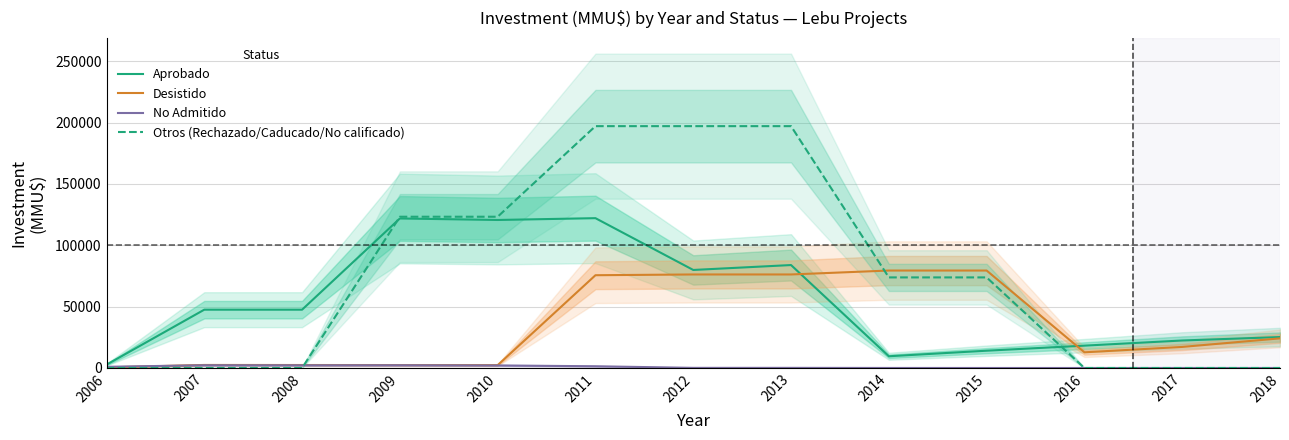

What is the difference between the maximum and minimum values in the No Admitido series?

2227.2